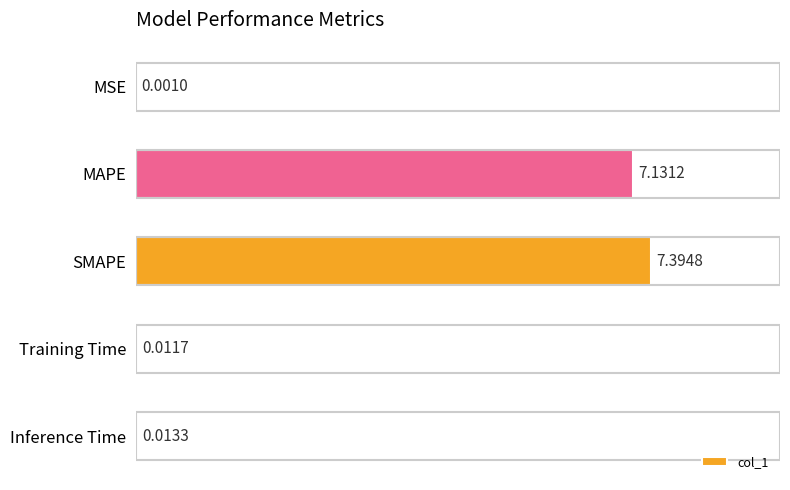

Are the bars horizontal?

Yes